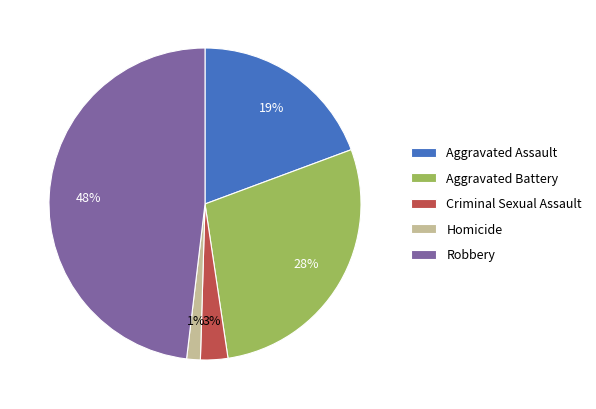

Count the number of slices in the pie.

5